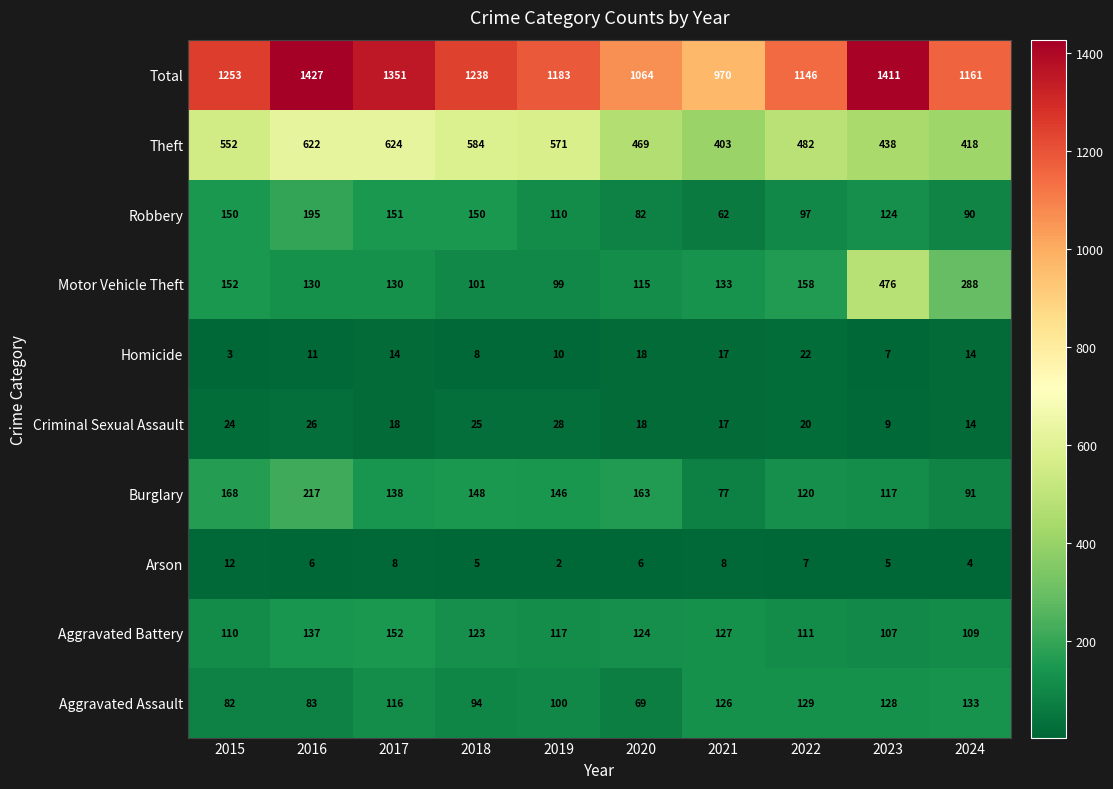

The Robbery series shows 96 at 2018. True or false?

False